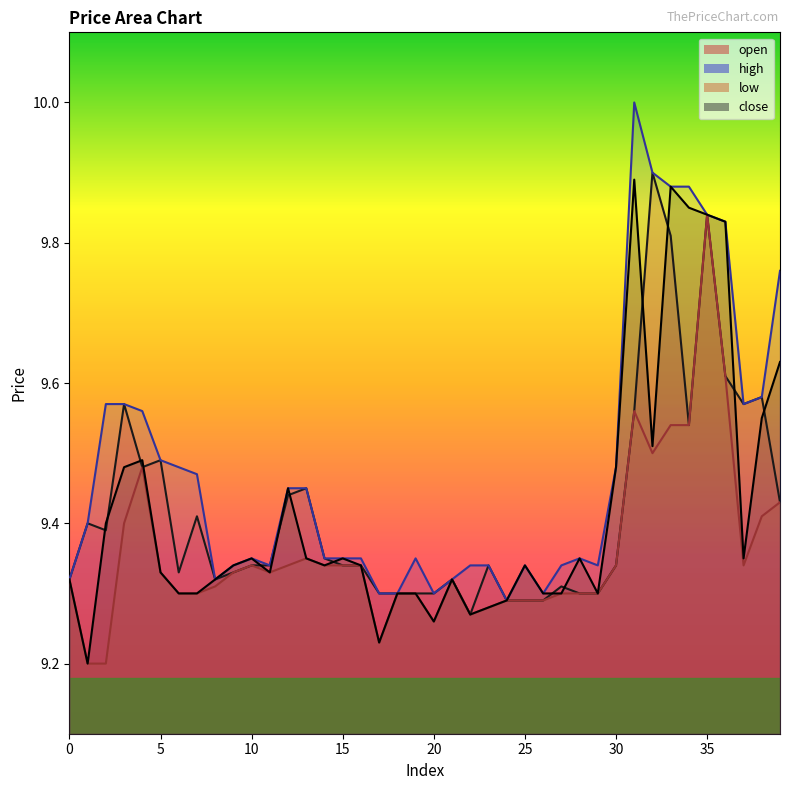

Reading left to right, what are all the values shown in this chart?

open: 9.3	9.4	9.4	9.6	9.5	9.5	9.3	9.4	9.3	9.3	9.3	9.3	9.4	9.4	9.3	9.3	9.3	9.3	9.3	9.3	9.3	9.3	9.3	9.3	9.3	9.3	9.3	9.3	9.3	9.3	9.3	9.6	9.9	9.8	9.5	9.8	9.6	9.6	9.6	9.4
high: 9.3	9.4	9.6	9.6	9.6	9.5	9.5	9.5	9.3	9.3	9.3	9.3	9.4	9.4	9.3	9.3	9.3	9.3	9.3	9.3	9.3	9.3	9.3	9.3	9.3	9.3	9.3	9.3	9.3	9.3	9.5	10.0	9.9	9.9	9.9	9.8	9.8	9.6	9.6	9.8
low: 9.3	9.2	9.2	9.4	9.5	9.3	9.3	9.3	9.3	9.3	9.3	9.3	9.3	9.3	9.3	9.3	9.3	9.2	9.3	9.3	9.3	9.3	9.3	9.3	9.3	9.3	9.3	9.3	9.3	9.3	9.3	9.6	9.5	9.5	9.5	9.8	9.6	9.3	9.4	9.4
close: 9.3	9.2	9.4	9.5	9.5	9.3	9.3	9.3	9.3	9.3	9.3	9.3	9.4	9.3	9.3	9.3	9.3	9.2	9.3	9.3	9.3	9.3	9.3	9.3	9.3	9.3	9.3	9.3	9.3	9.3	9.5	9.9	9.5	9.9	9.8	9.8	9.8	9.3	9.6	9.6